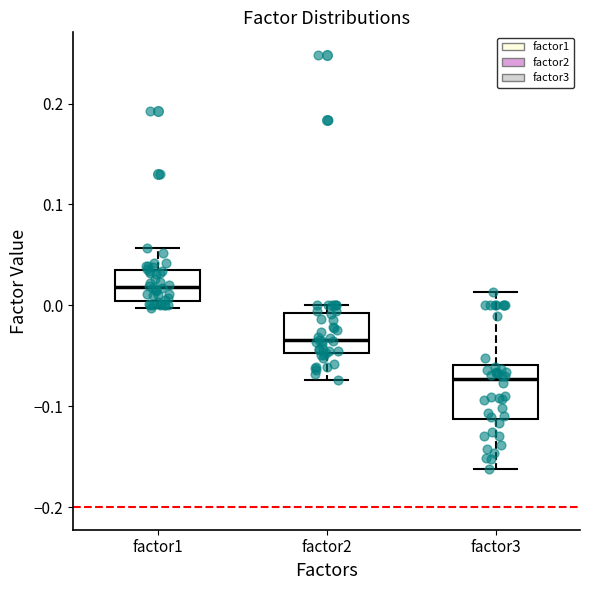

Reading left to right, read every box against the y-axis: the position of its median line, the range the box covers, and the ends of its whiskers. The values are not printed on the chart, so give them approximately, as read against the axis.

factor1: median 0.02, box 0.00 to 0.03, whiskers 0.00 (just below the box's lower edge) to 0.06
factor2: median -0.03, box -0.05 to -0.01, whiskers -0.07 to 0.00
factor3: median -0.07, box -0.11 to -0.06, whiskers -0.16 to 0.01